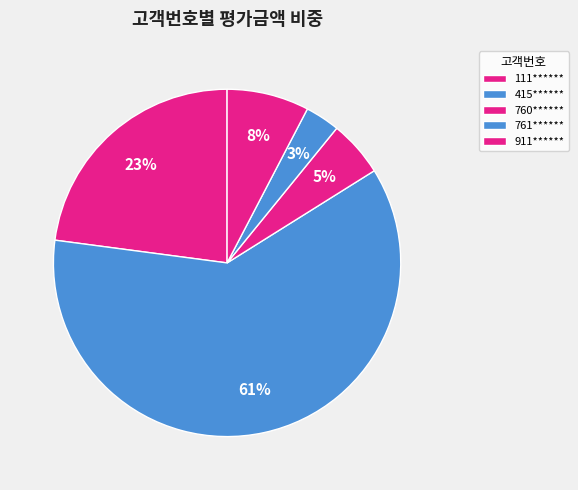

Is 911****** the majority of the pie?

No